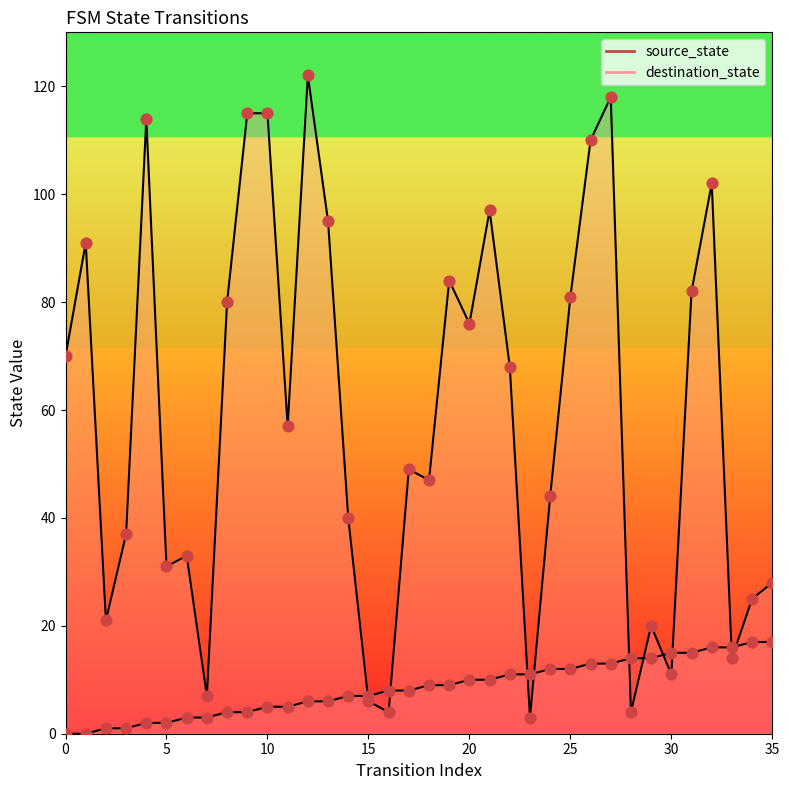

Which series contains the lowest Y value?

source_state